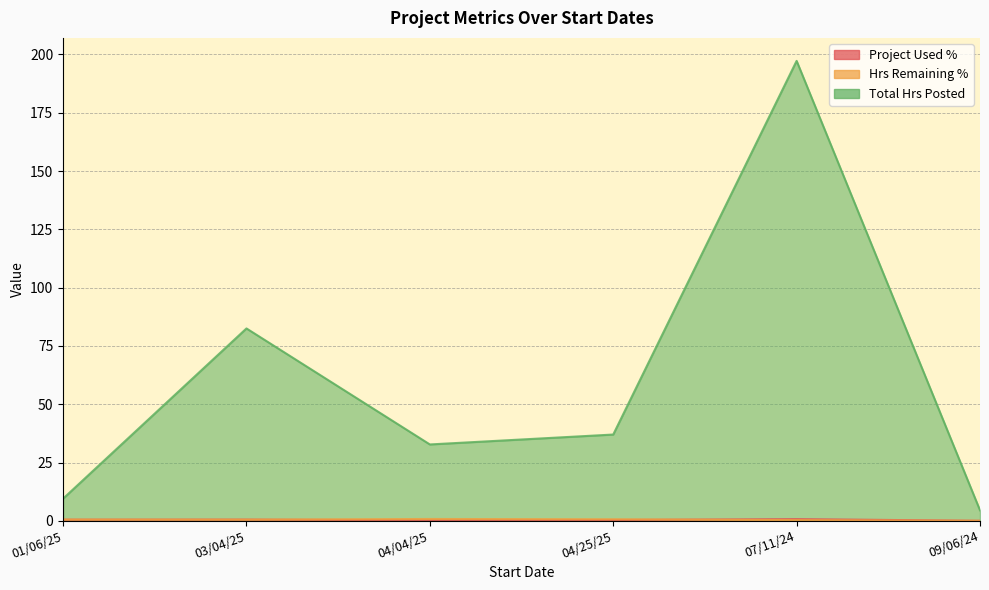

How many Hrs Remaining % values are between 0 and 1?

6